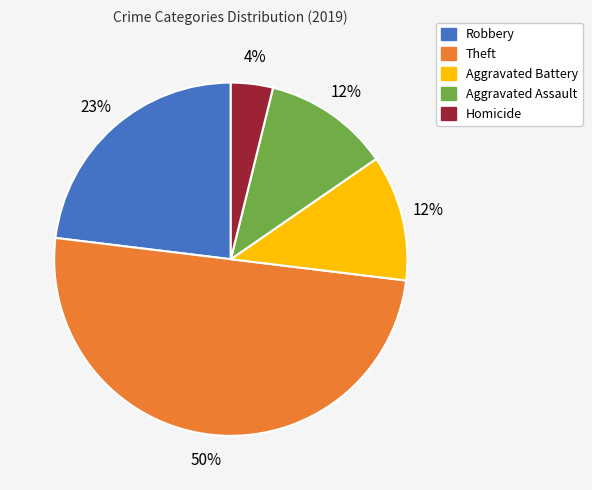

How many slices are in this pie chart?

5